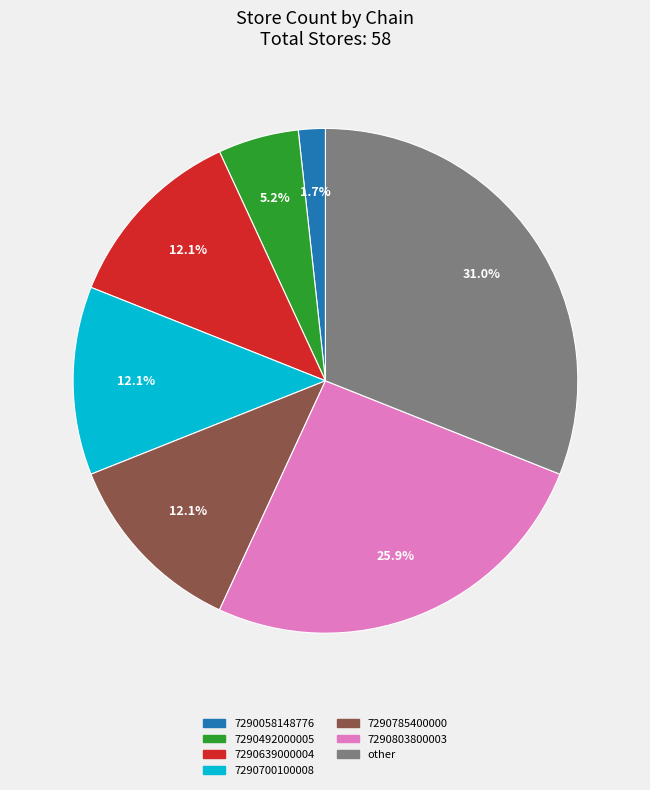

Does any single category account for the majority?

No